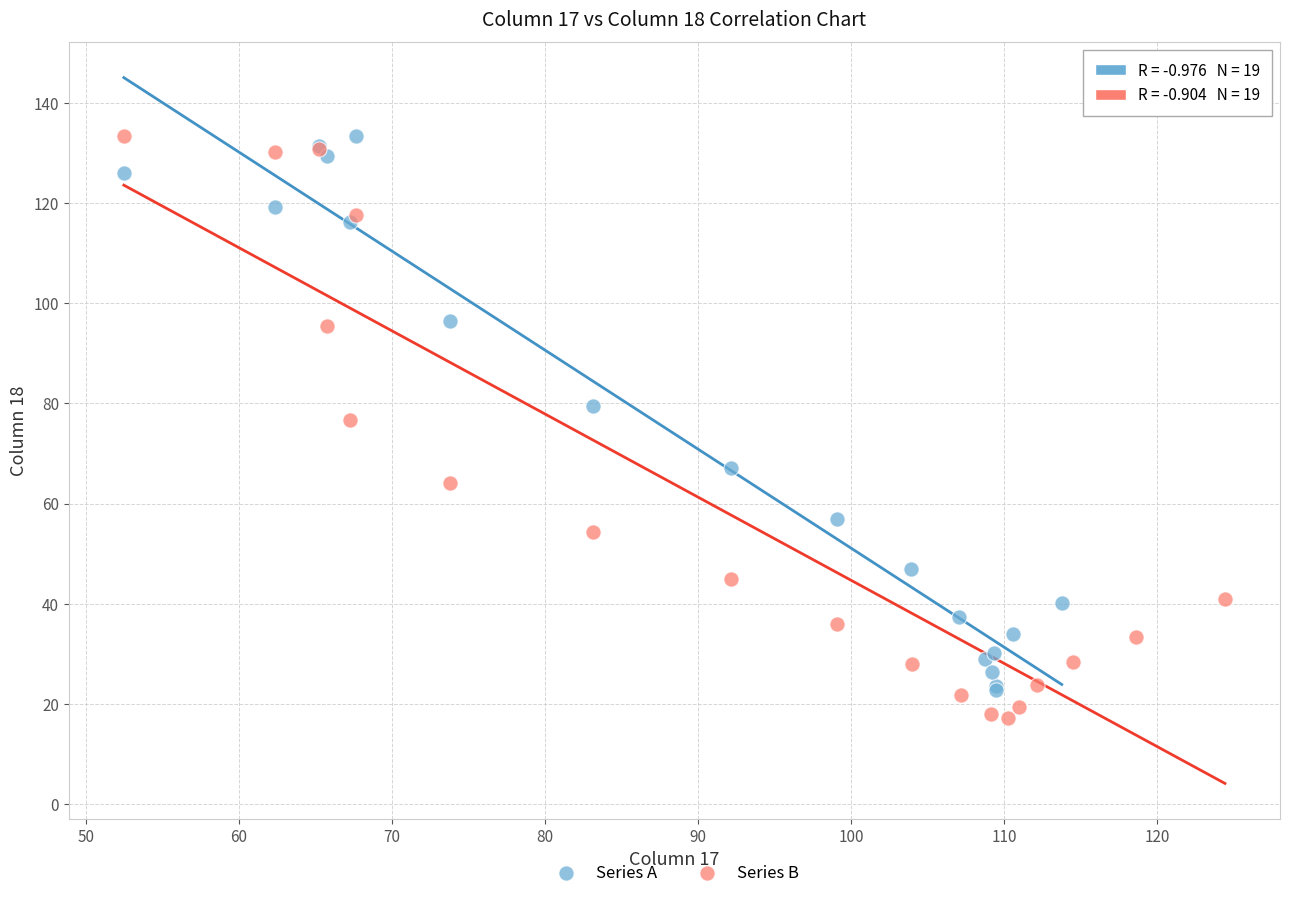

Which series reaches the minimum Y coordinate?

Series B